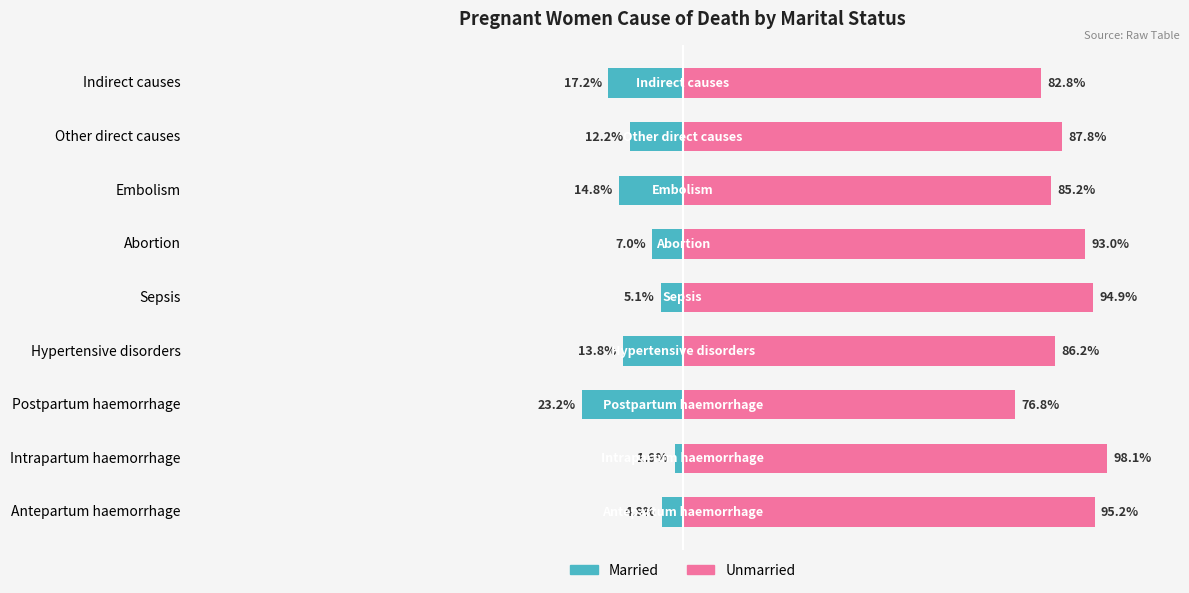

True or false: Married has a value of -8.2 at Indirect causes.

False